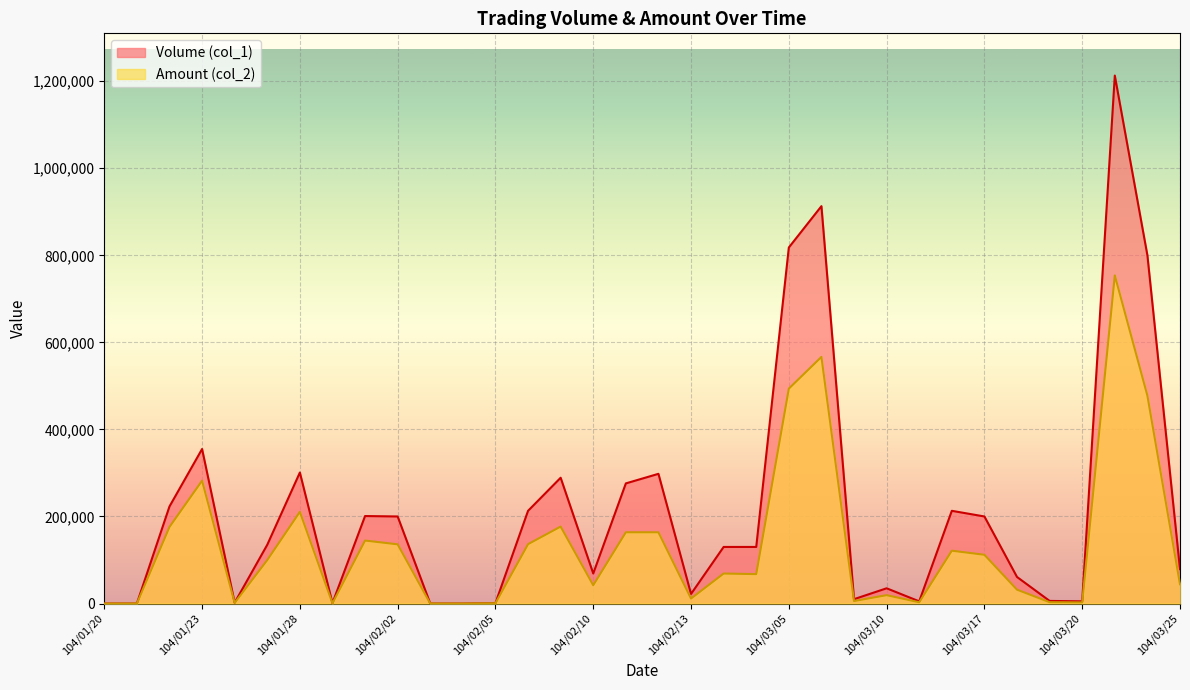

Which series changed the most between 104/01/23 and 104/03/10?

Volume (col_1)